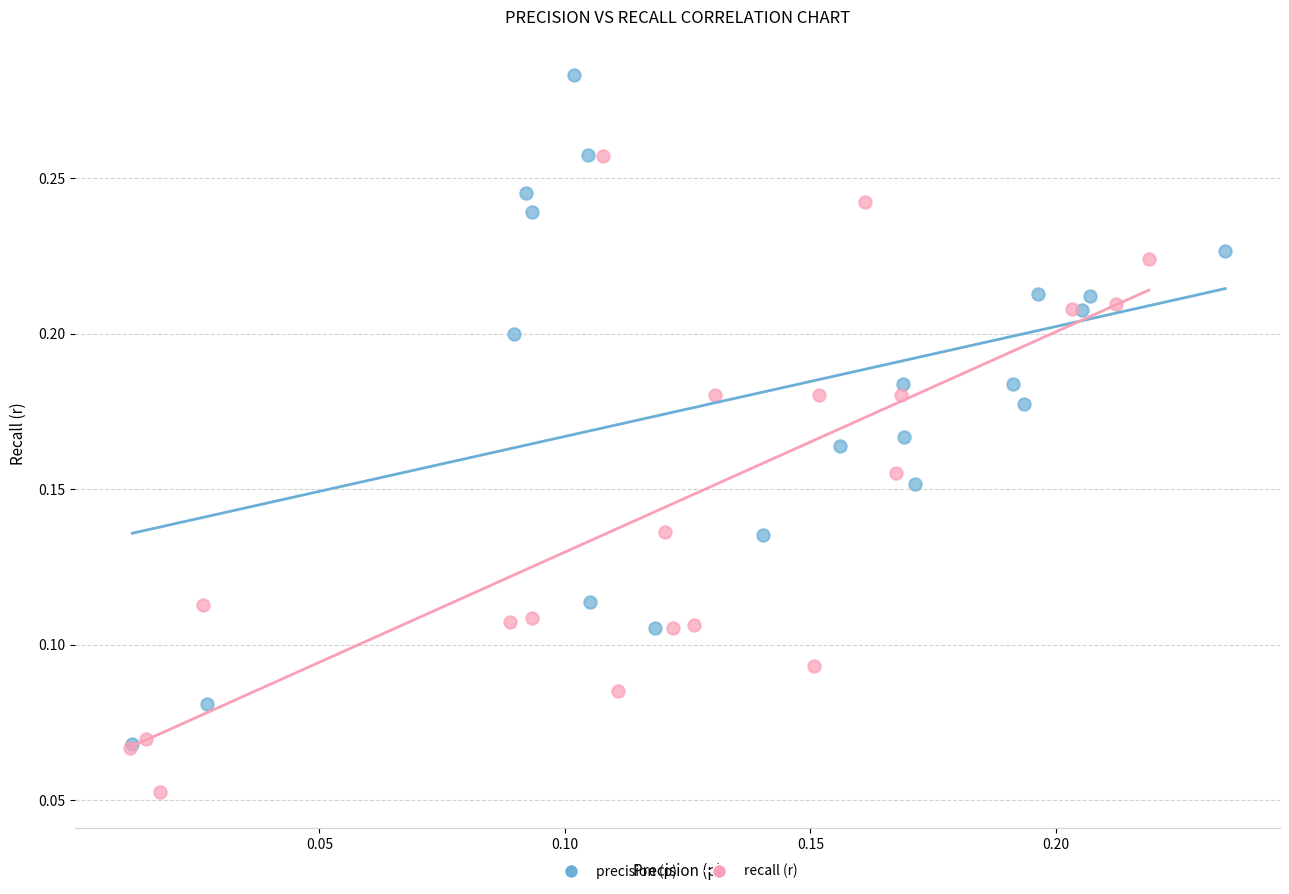

Which series has the largest Y range (max minus min)?

precision (p)